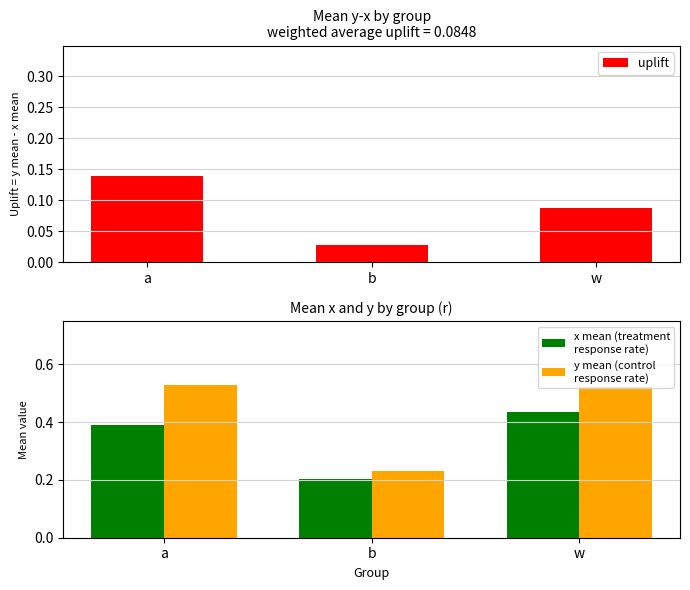

Which series has the largest total across all categories?

y mean (control
response rate)